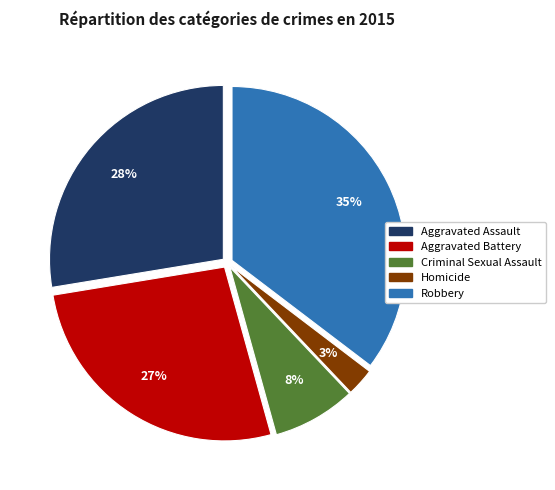

To the nearest percent, what is the average slice percentage?

20%